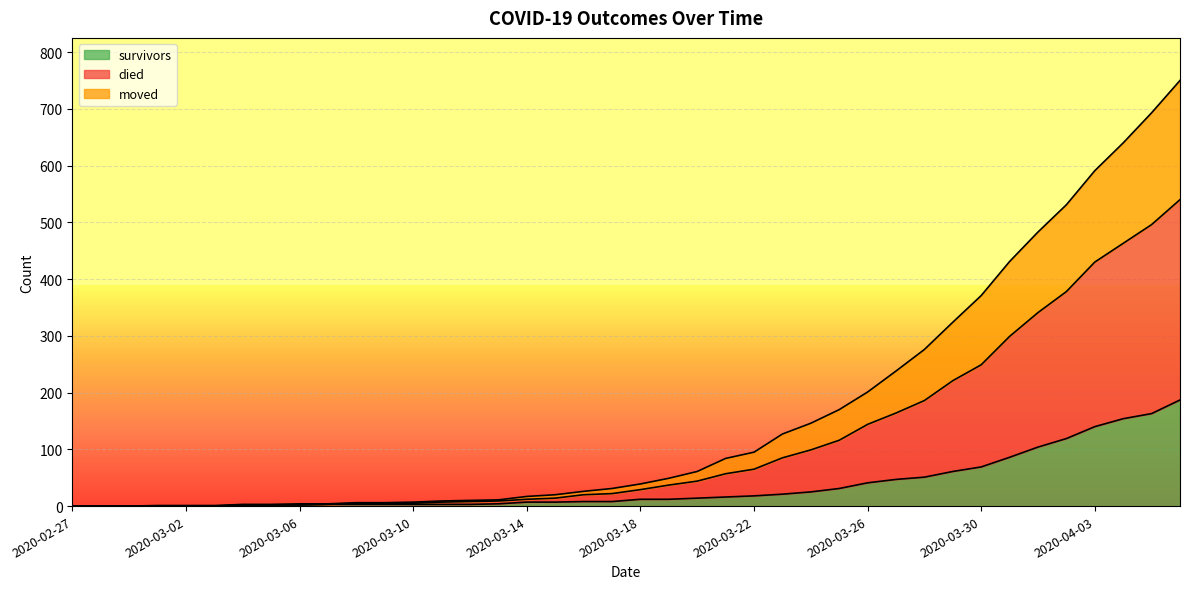

Which series has the largest total across all categories?

died